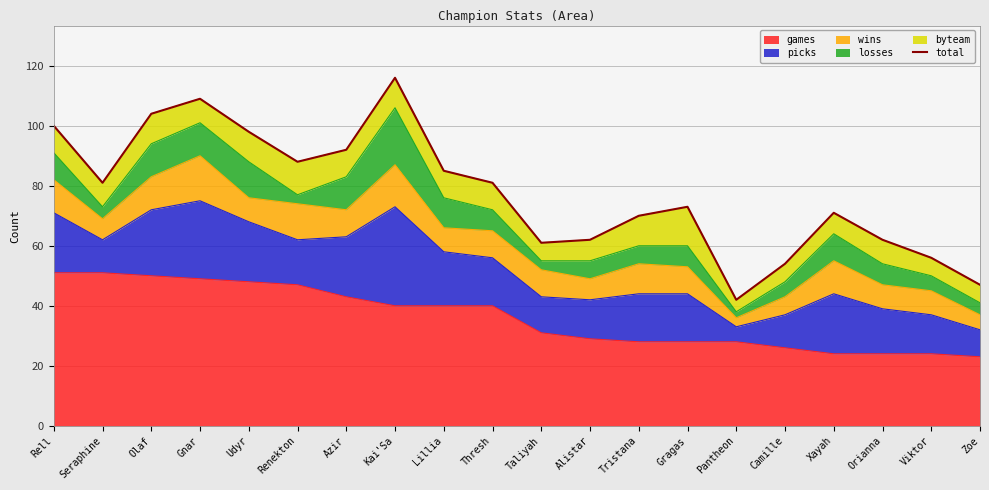

What is the change in value from Olaf to Viktor?

-48